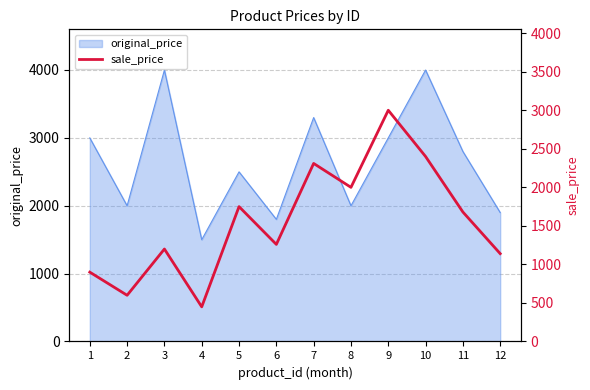

How many values are below 1679?

6